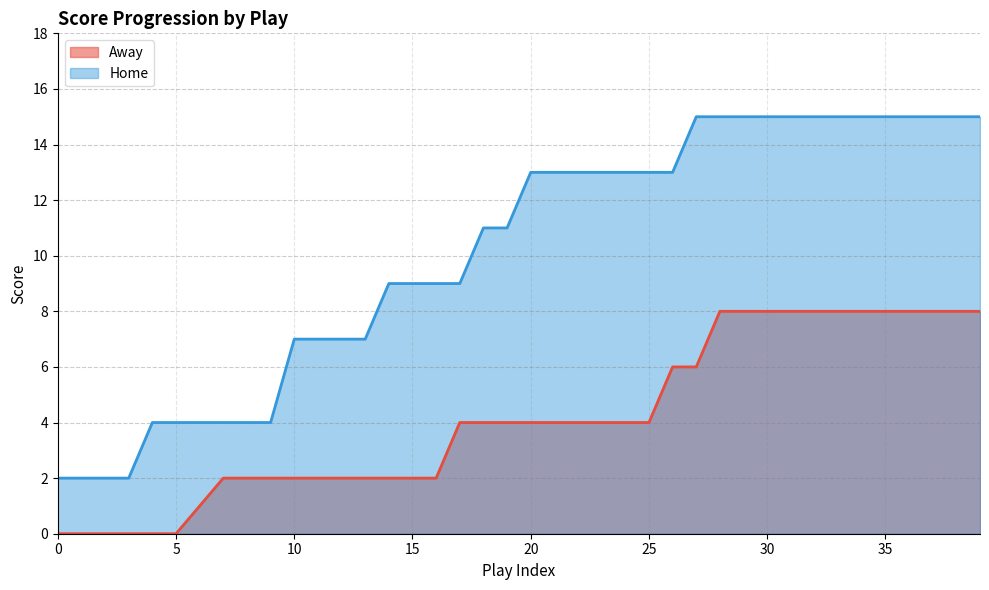

Where is Away nearest to the value 4?

17